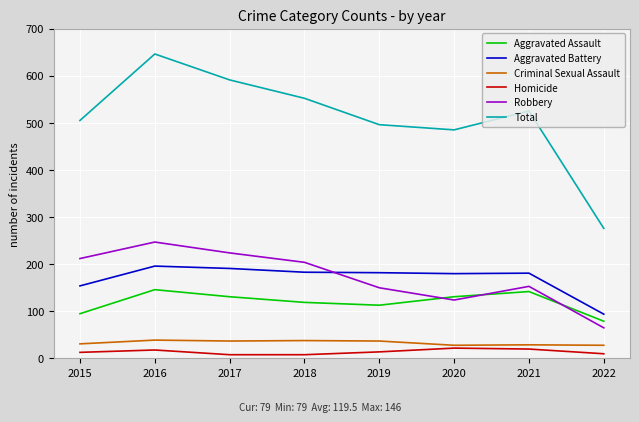

List the series in order of their peak value, highest first.

Total, Robbery, Aggravated Battery, Aggravated Assault, Criminal Sexual Assault, Homicide